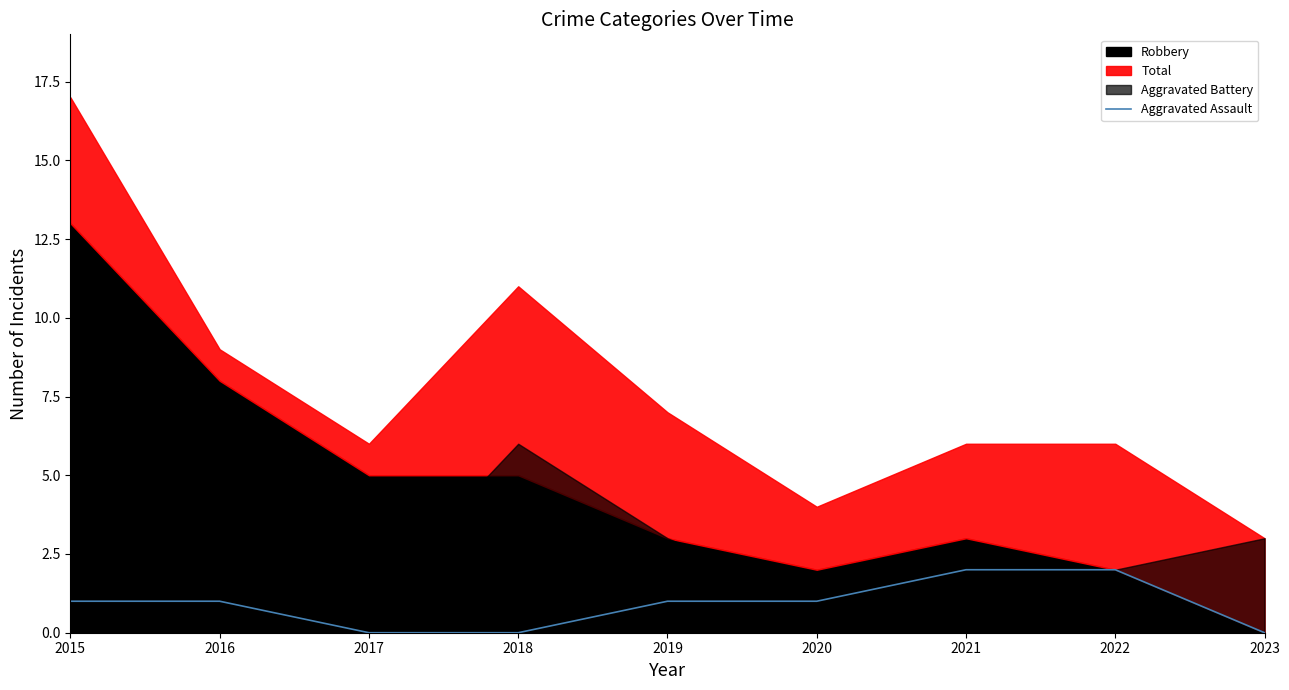

The value at 2015 is 0. True or false?

False